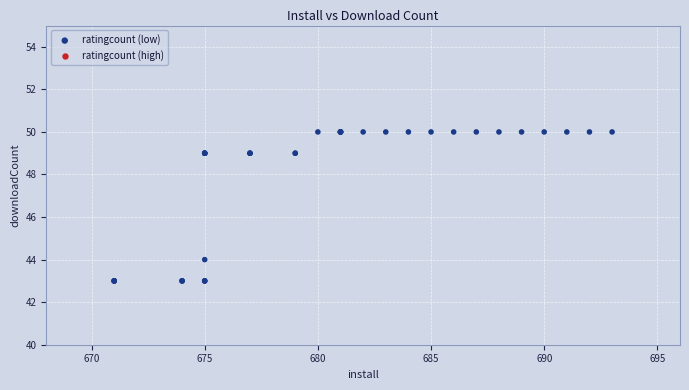

What Y value in the scatter plot is closest to 46?

44